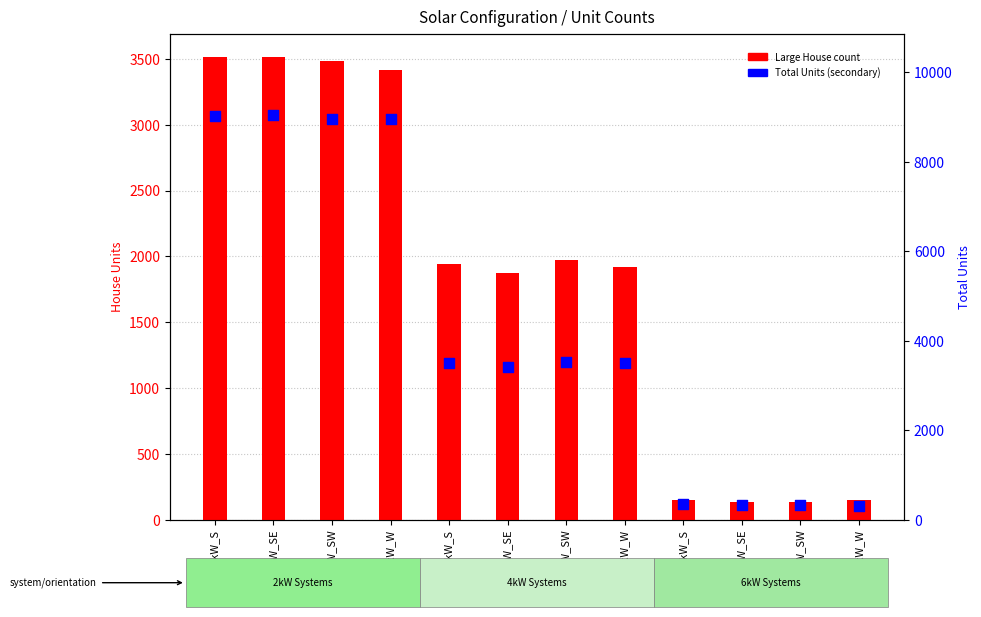

Which series has the largest total across all categories?

Total Units (secondary)